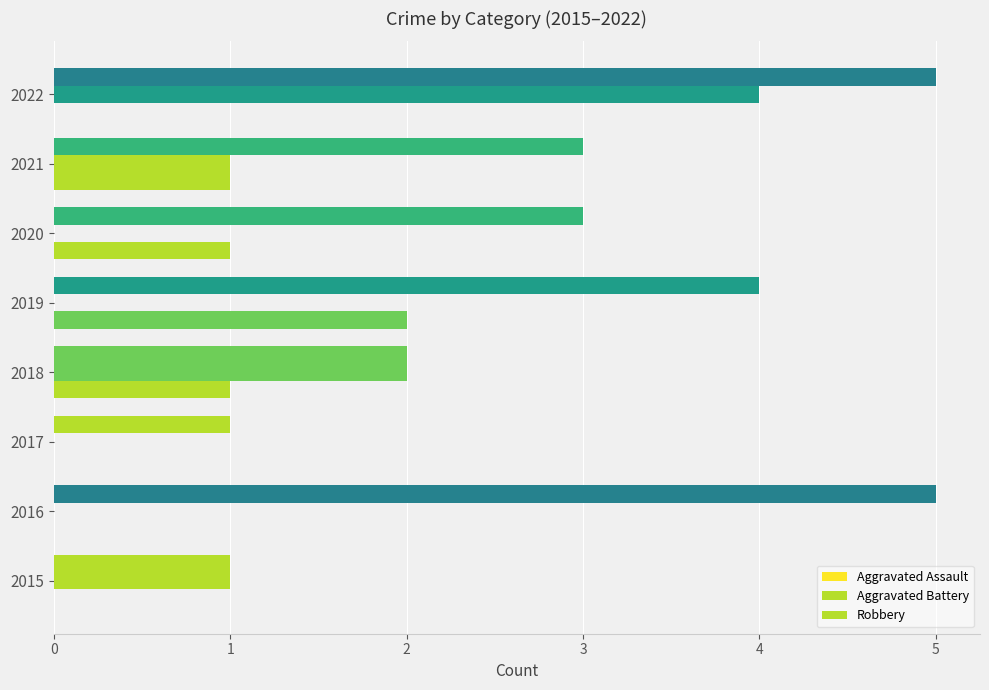

How many categories are shown in the chart?

8